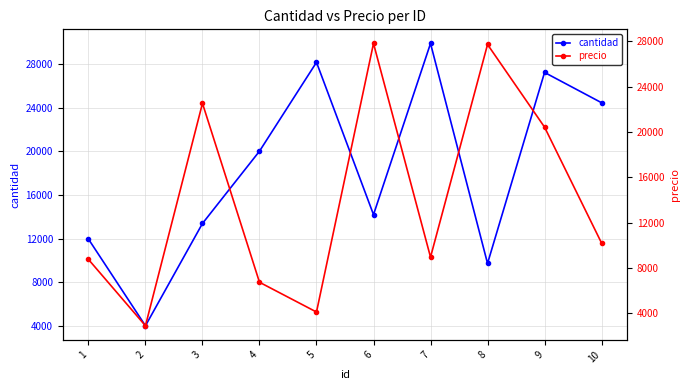

Which series has the largest total across all categories?

cantidad